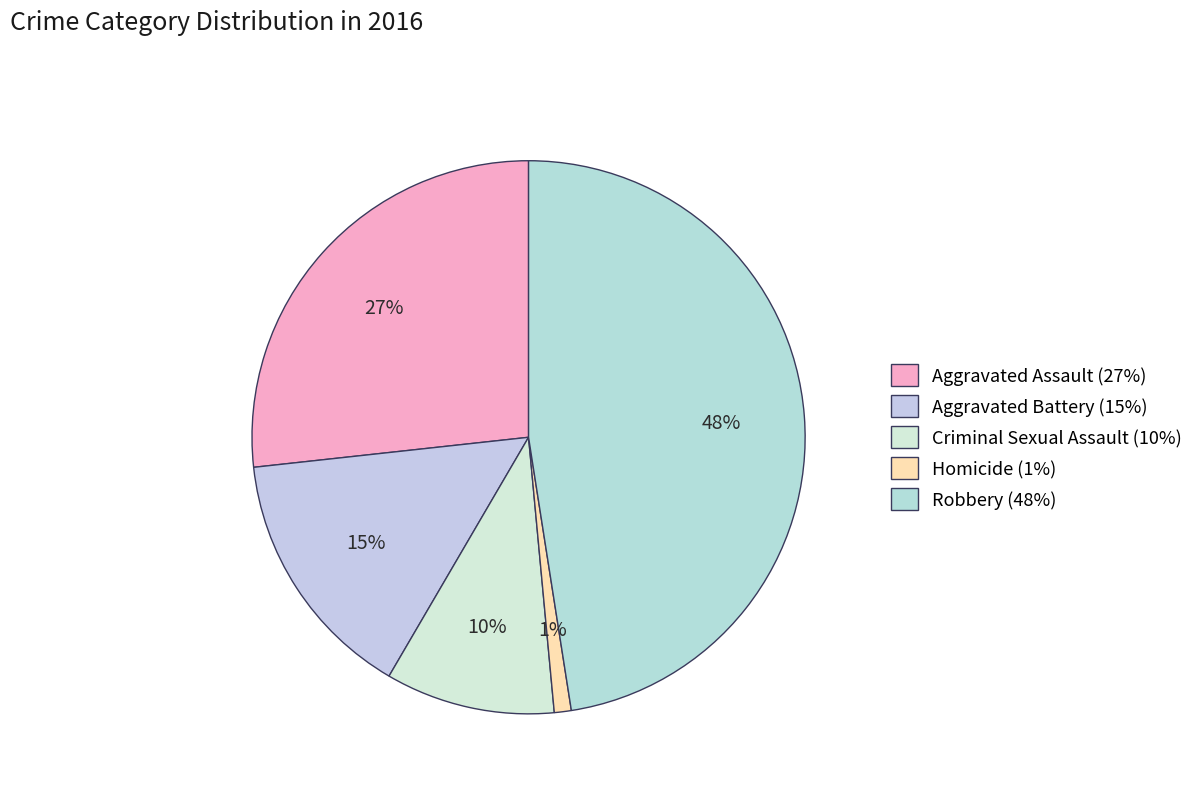

To the nearest percent, what is the difference between the Criminal Sexual Assault and Aggravated Battery slice percentages?

5%